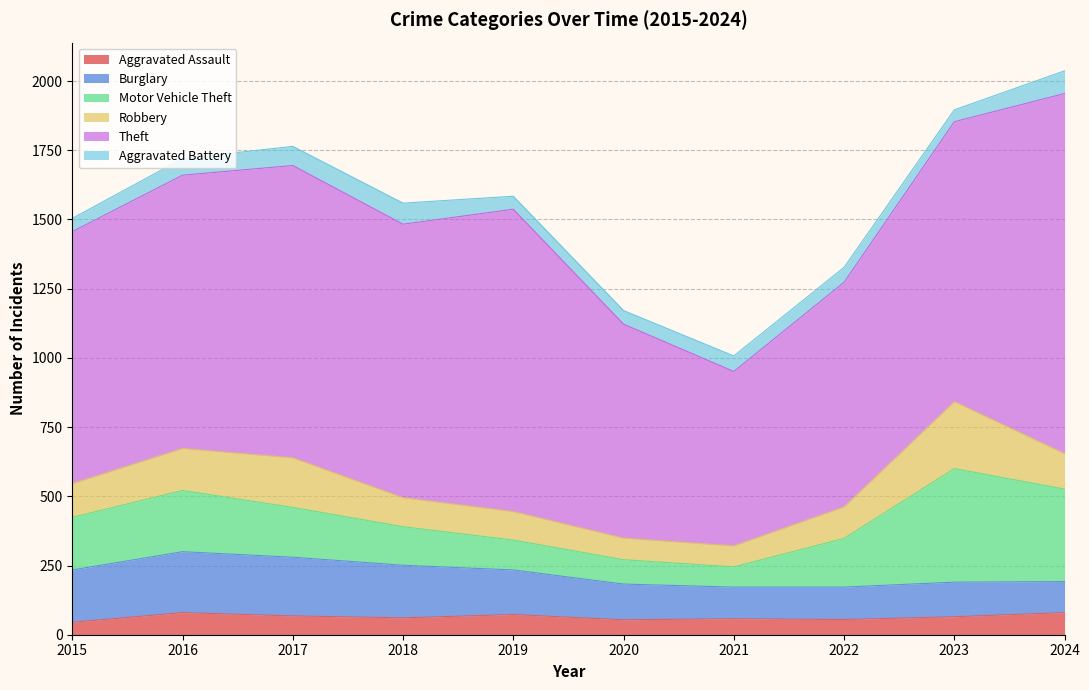

At which label does Robbery reach its peak?

2023